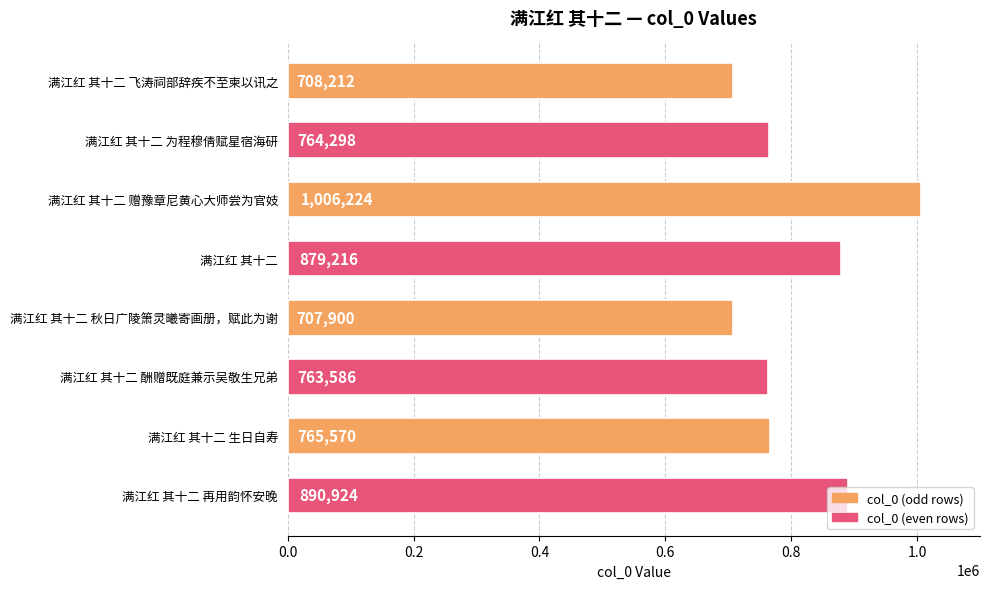

What is the greatest value displayed?

1006224